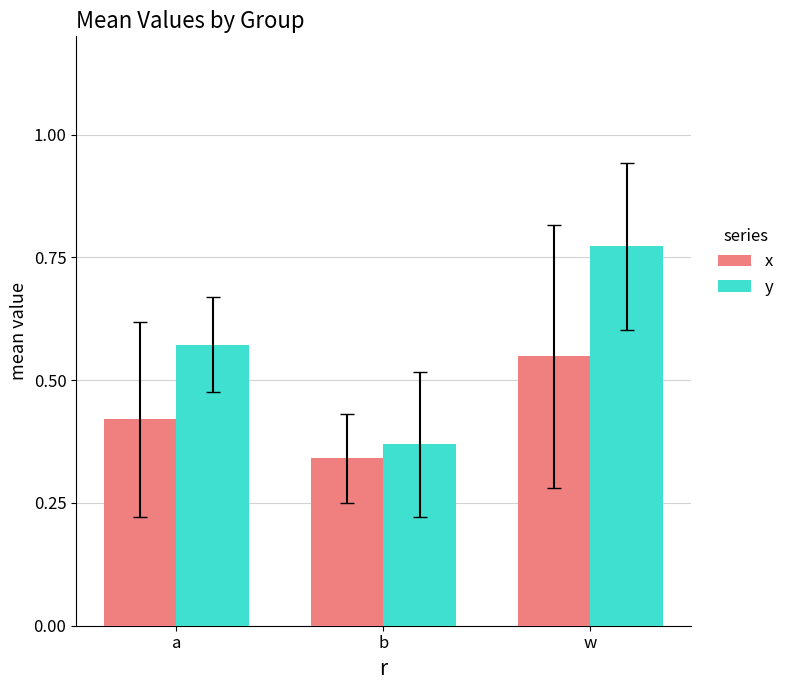

Between a and w, which series saw the biggest shift?

y